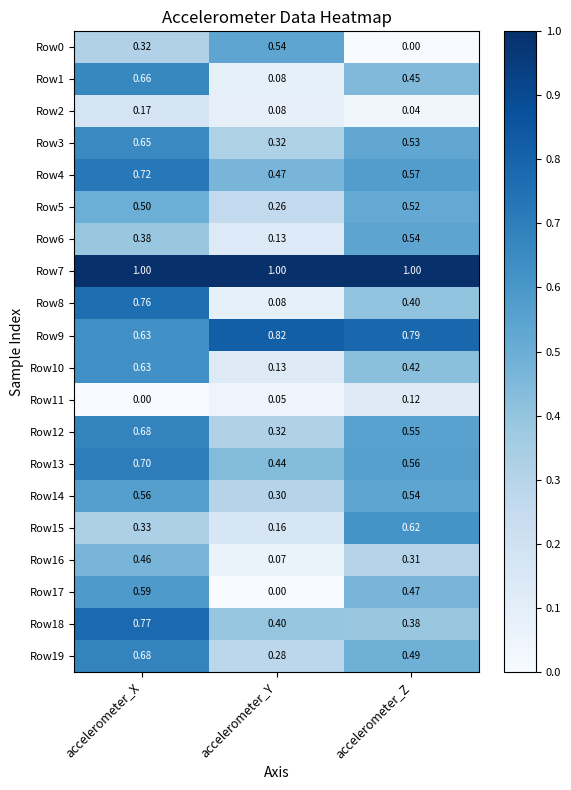

Rank the categories by Row15 value from highest to lowest.

accelerometer_Z, accelerometer_X, accelerometer_Y